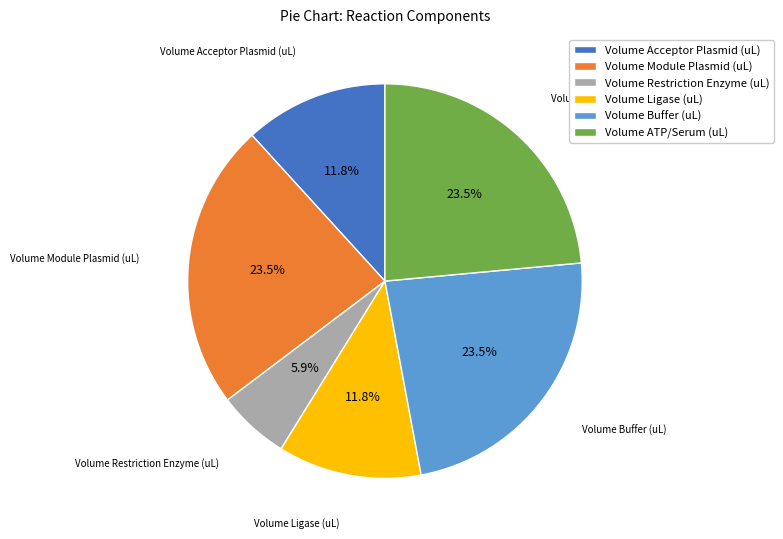

Is it true that Volume Buffer (uL) is 37% of the pie?

False